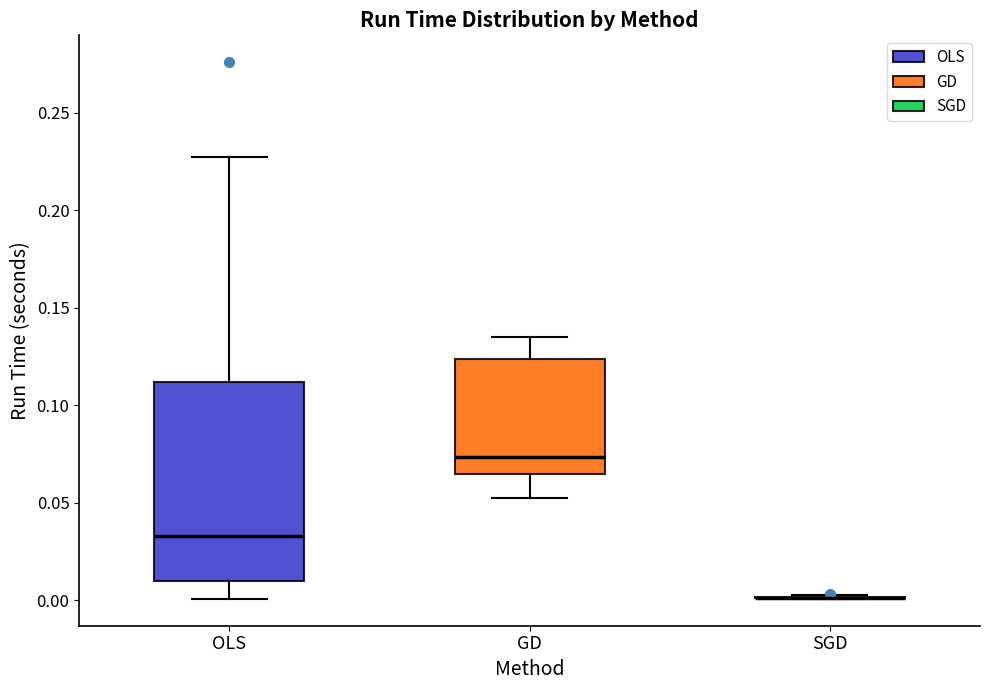

Reading left to right, read every box against the y-axis: the position of its median line, the range the box covers, and the ends of its whiskers. The values are not printed on the chart, so give them approximately, as read against the axis.

OLS: median 0.035, box 0.010 to 0.110, whiskers 0.000 to 0.225
GD: median 0.075, box 0.065 to 0.125, whiskers 0.055 to 0.135
SGD: box collapsed to a line at 0.000, whiskers 0.000 to 0.005